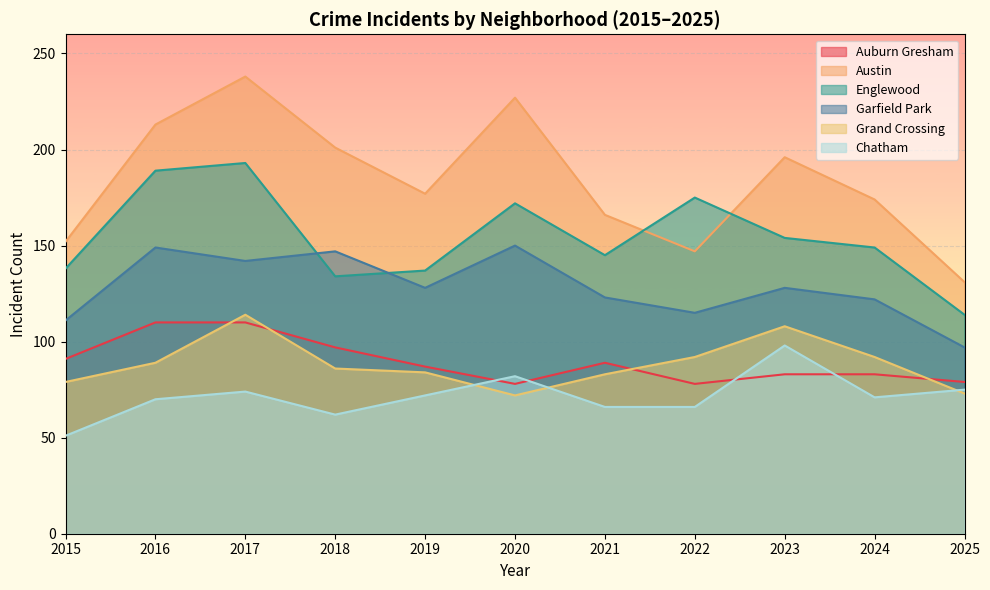

Which has a higher value, 2019 or 2015?

2015